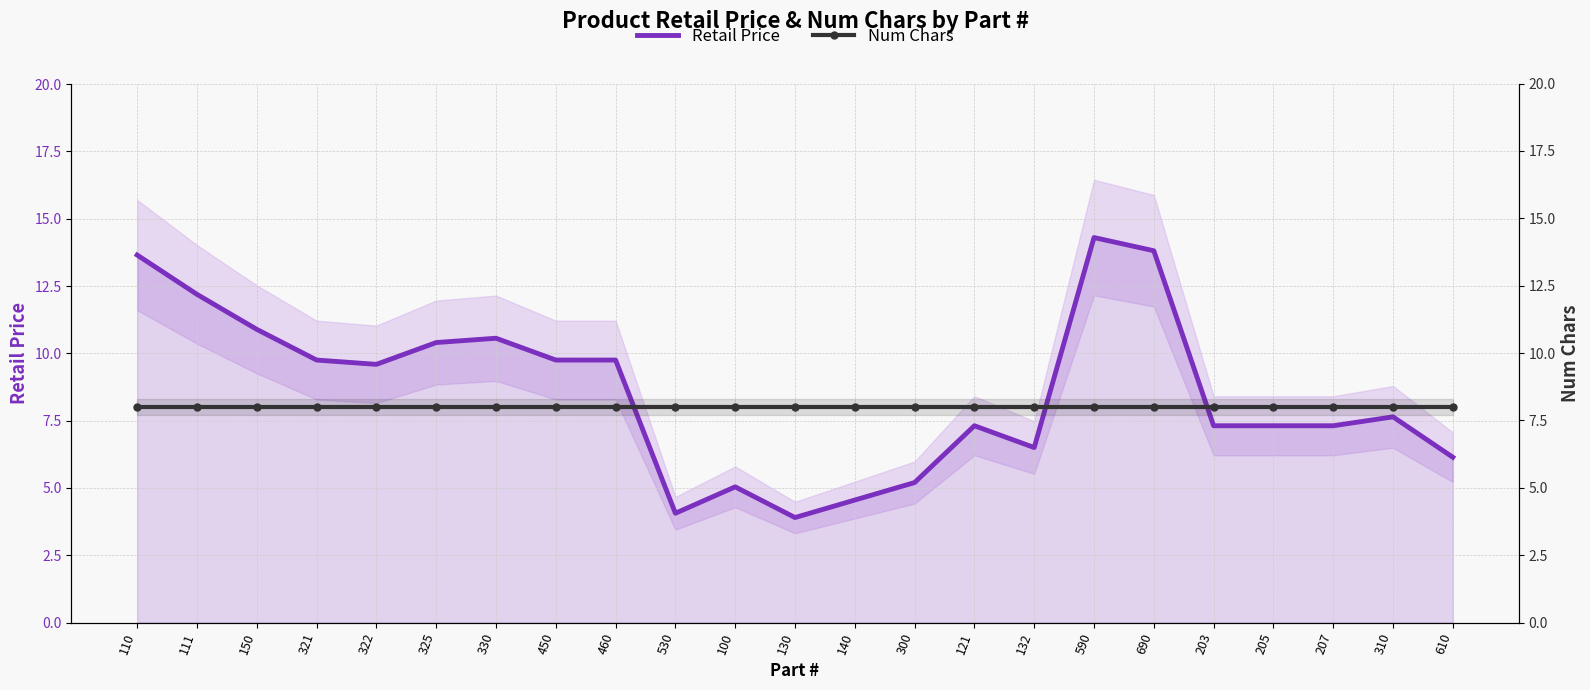

What is the maximum value for Num Chars?

8.0